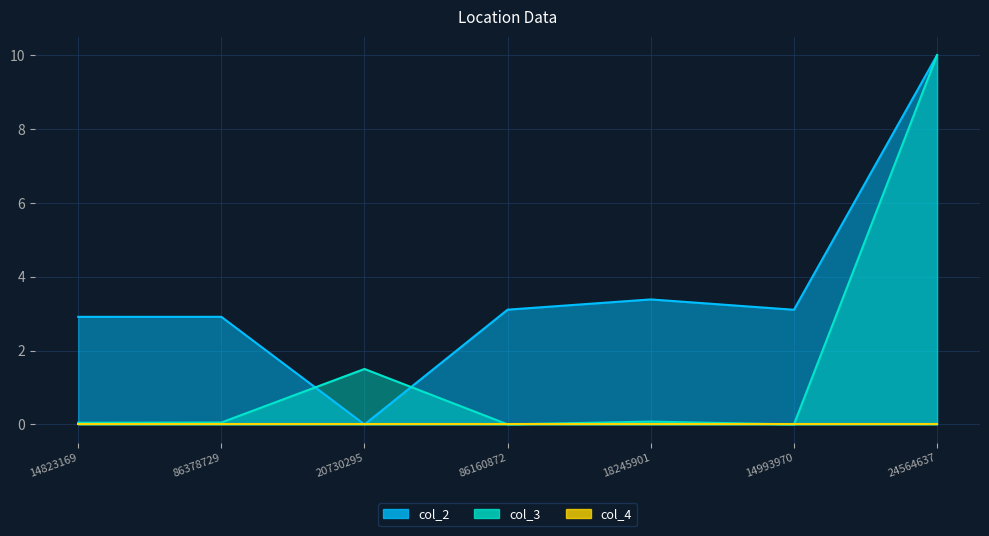

Count the number of categories in the chart.

7